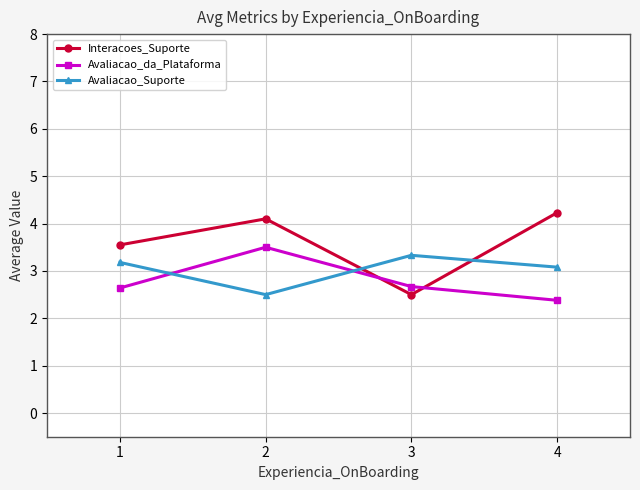

Between which two adjacent categories do Interacoes_Suporte and Avaliacao_da_Plataforma first intersect?

2 and 3